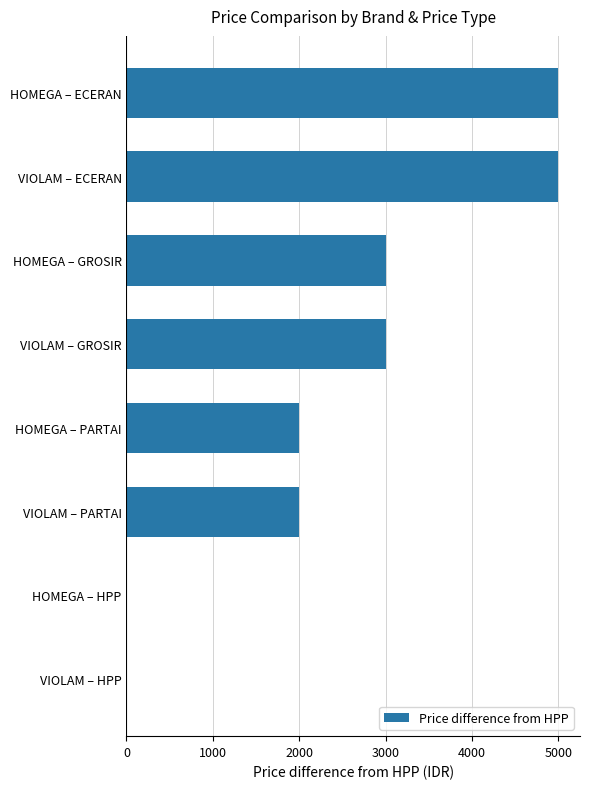

Is it true that the value at HOMEGA – ECERAN is 5000?

True